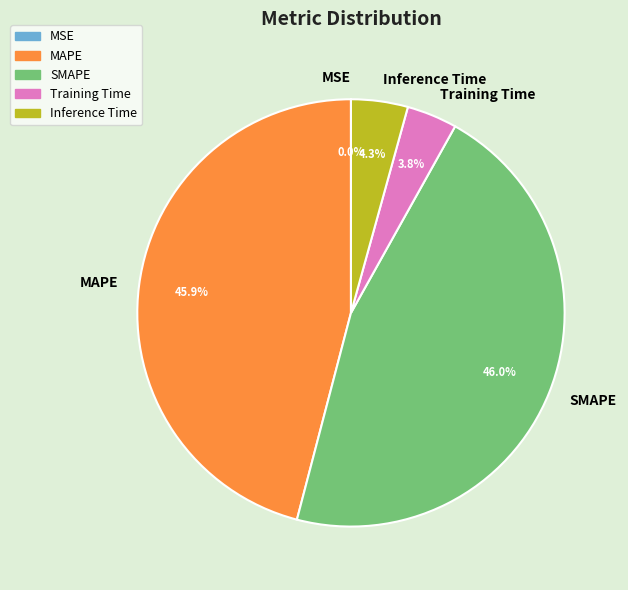

Is there any slice that represents more than half of the pie?

No